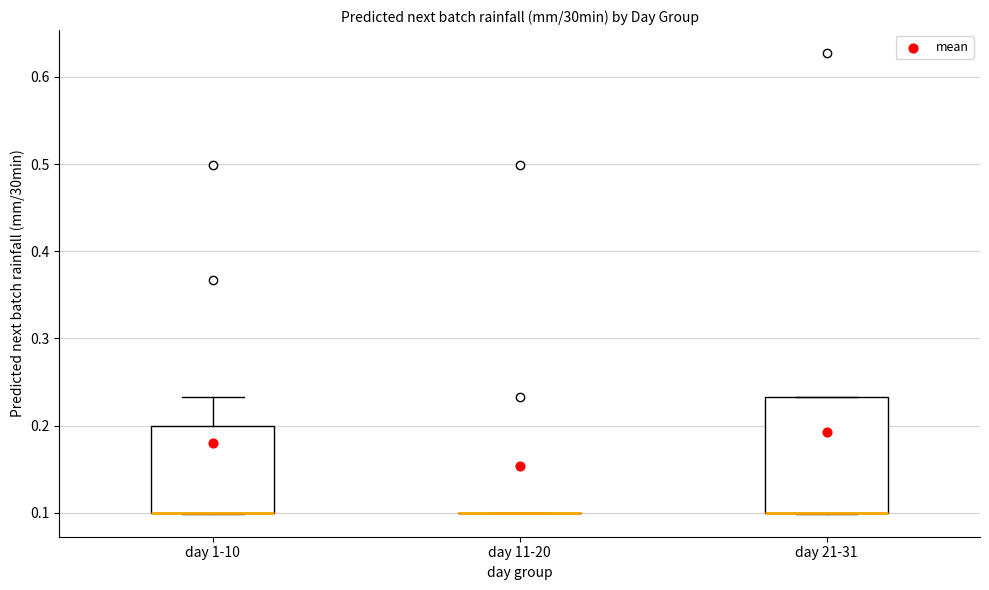

Comparing the boxes themselves (not the whiskers), which one is the tallest?

day 21-31